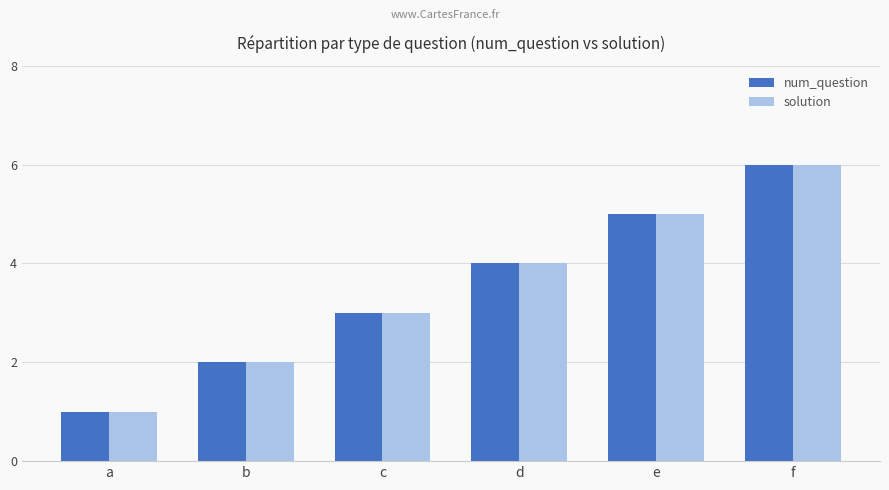

What is the sum of the solution values at f and c?

9